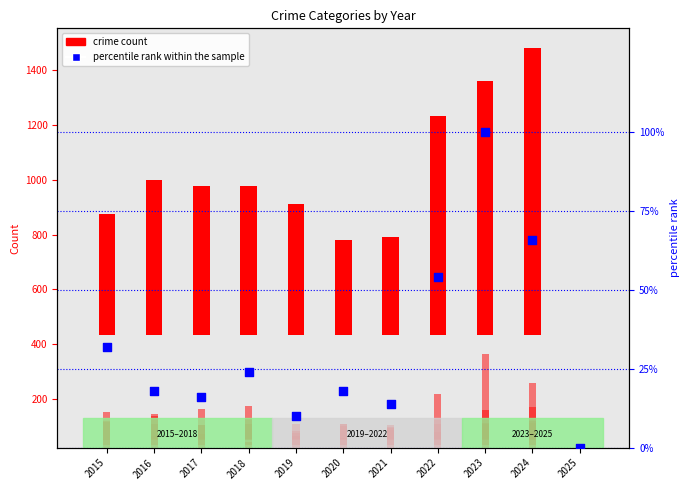

What is the total value across all series at 2016?

887